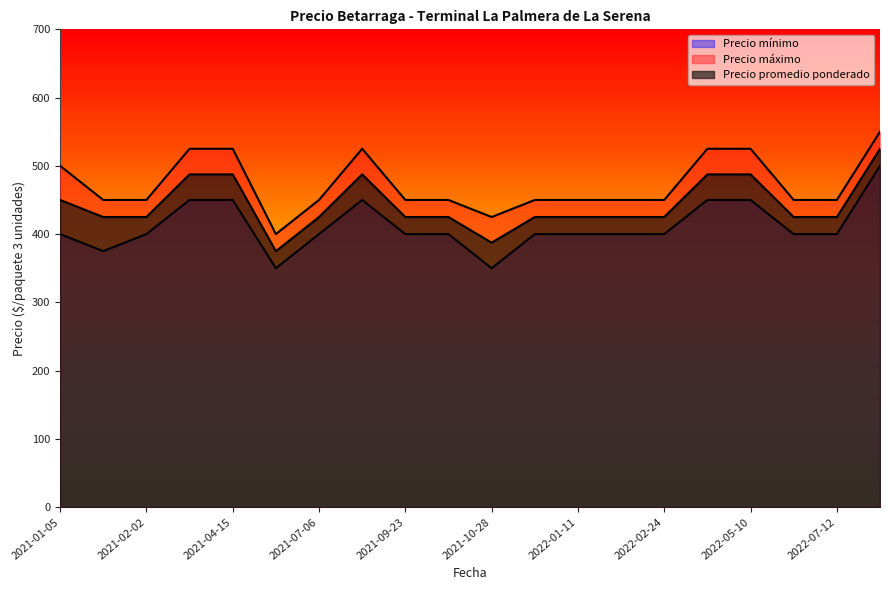

The Precio promedio ponderado series shows 150 at 2021-01-12. True or false?

False